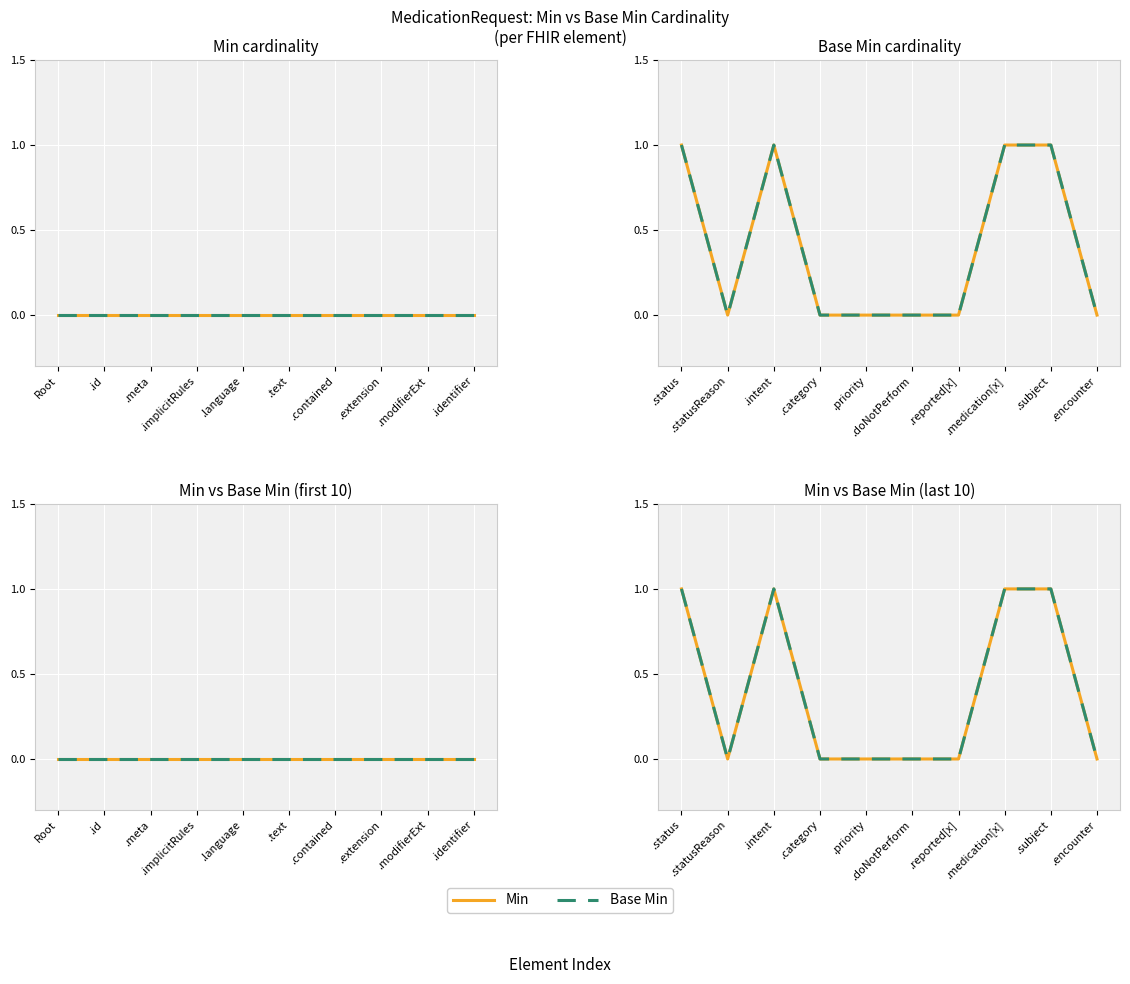

Reading left to right, extract all data points from this chart.

Min: 1	0	1	0	0	0	0	1	1	0
Base Min: 1	0	1	0	0	0	0	1	1	0